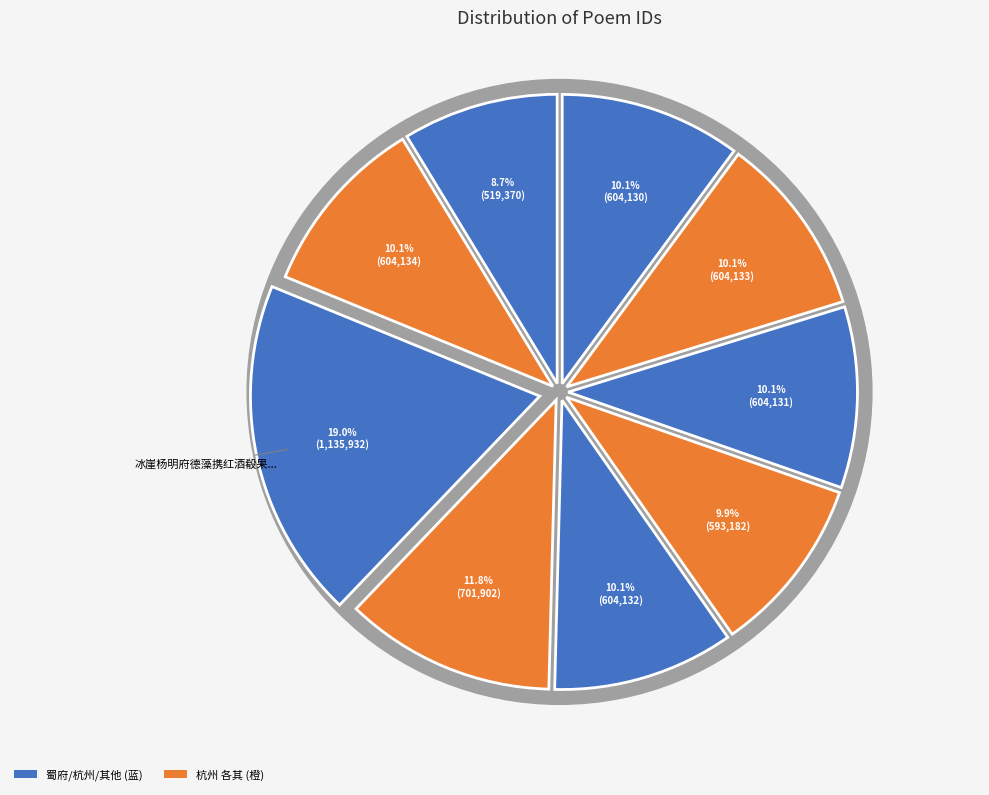

True or false: 杭州邓明府德咸偕游紫金山 其一 accounts for 19% of the total.

False